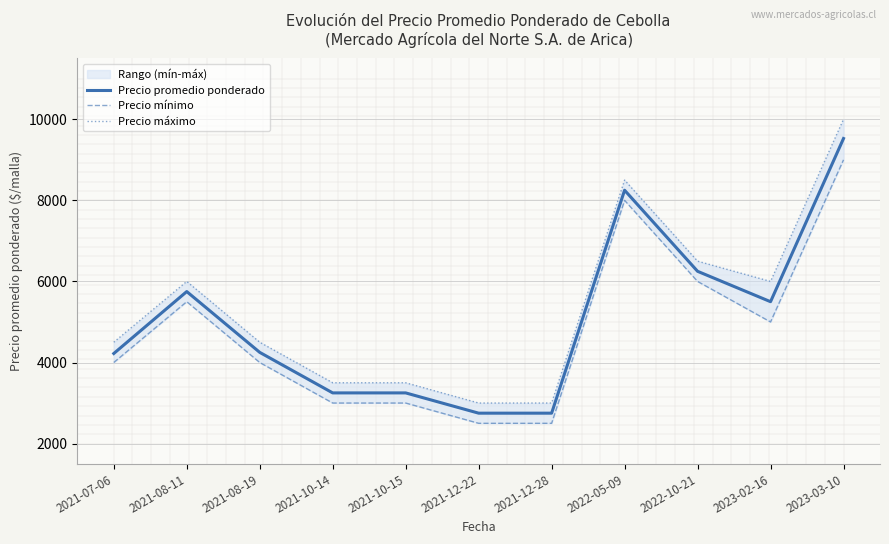

What is the difference between the highest and lowest values at 2021-08-11?

500